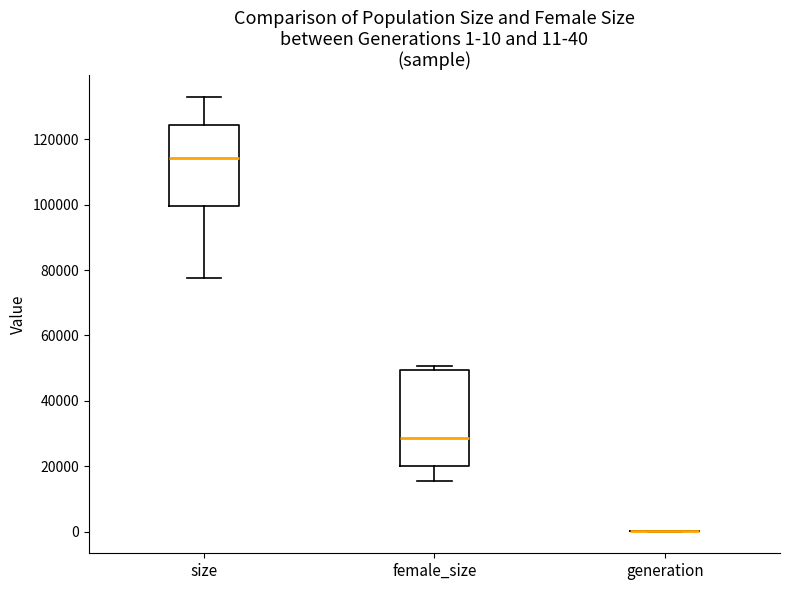

Comparing the boxes themselves (not the whiskers), which one is the tallest?

female_size